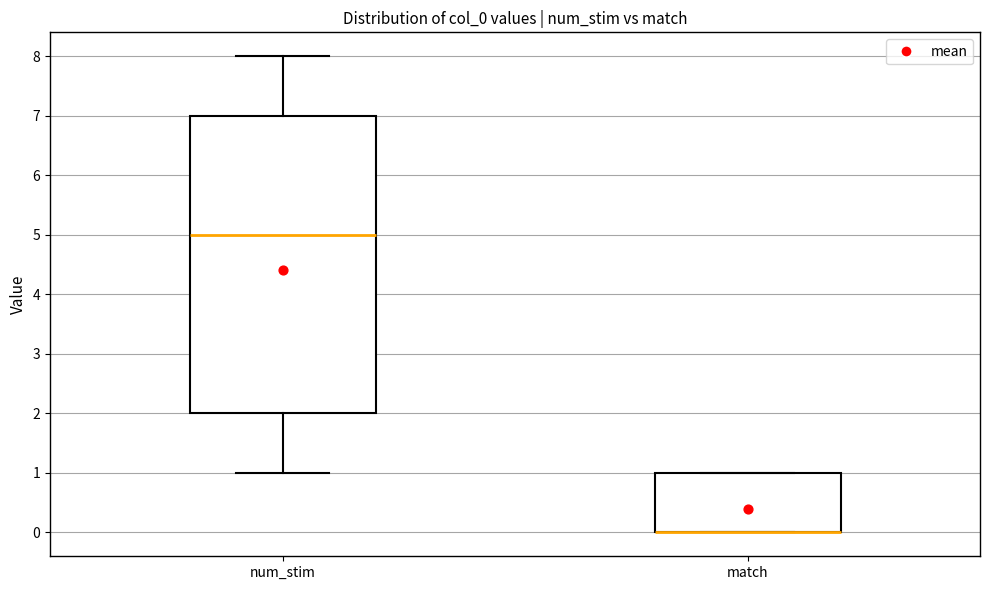

Reading left to right, transcribe this box plot: for each box, give where its median line is, the range the box spans, and where its two whiskers end, as read against the y-axis. The values are not printed on the chart, so give them approximately, as read against the axis.

num_stim: median 5, box 2 to 7, whiskers 1 to 8
match: median 0 (drawn on the box's lower edge), box 0 to 1, whiskers 0 to 1